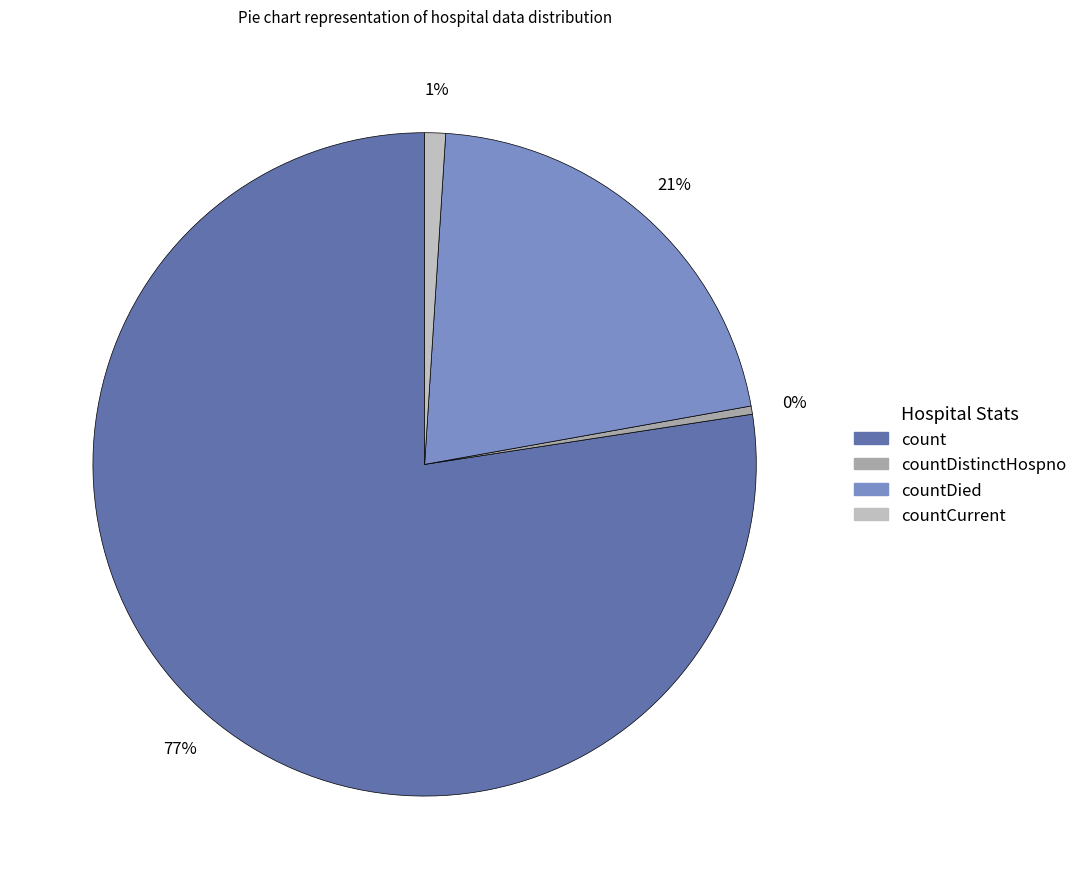

Is there any slice that represents more than half of the pie?

Yes